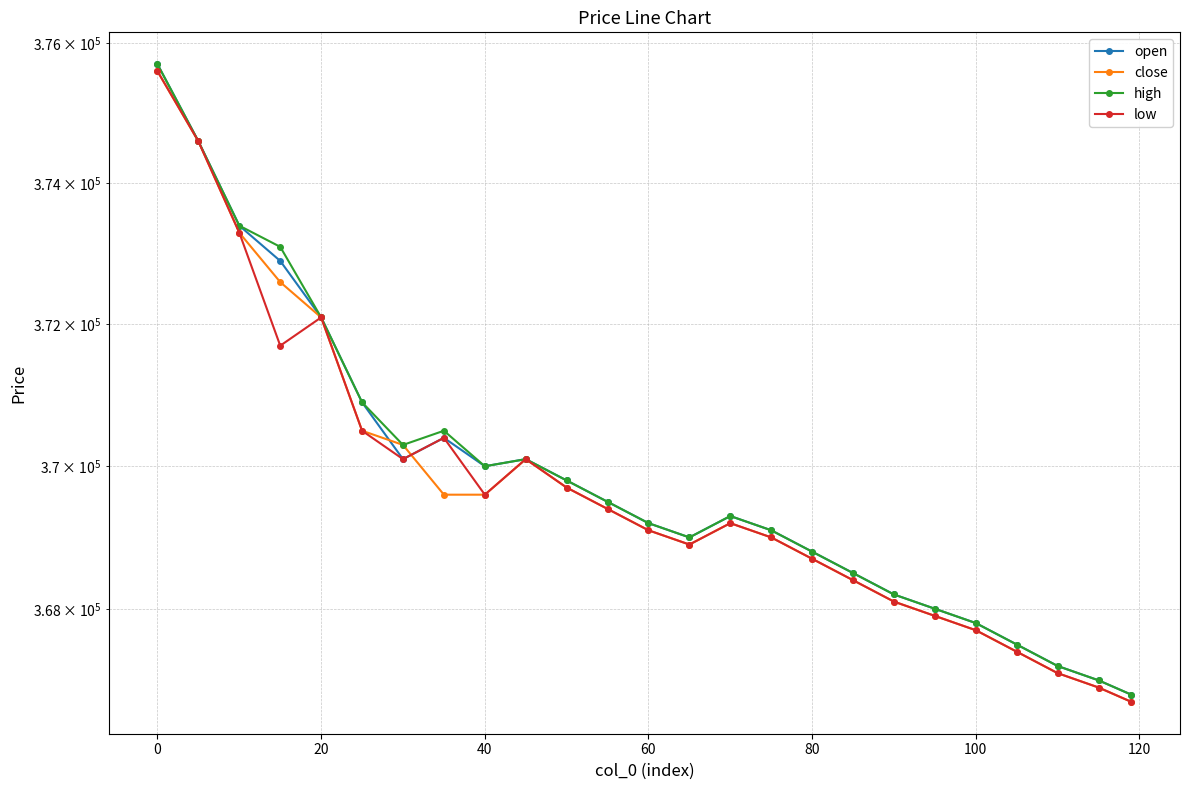

What is the difference between the high values at 20 and 80?

3300